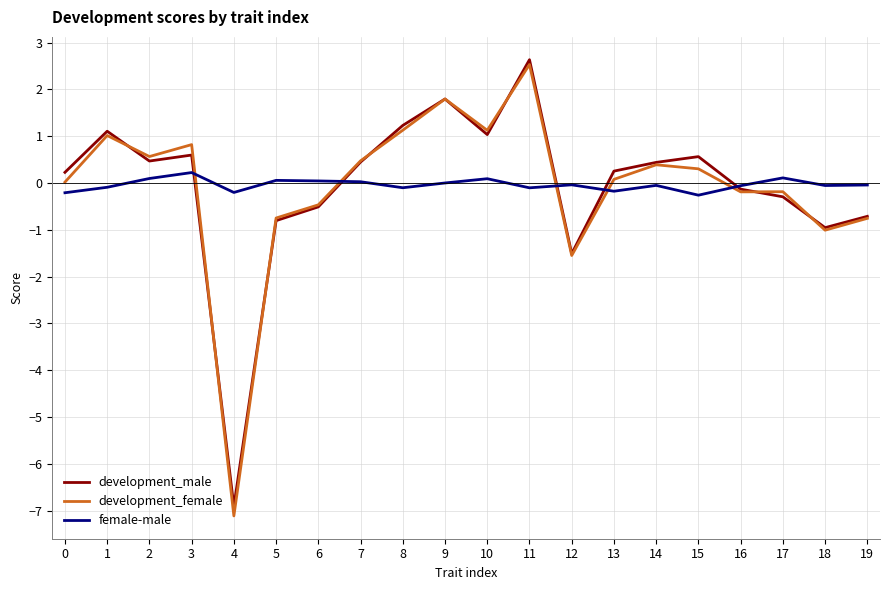

What is the spread (max minus min) of values at 4?

6.9